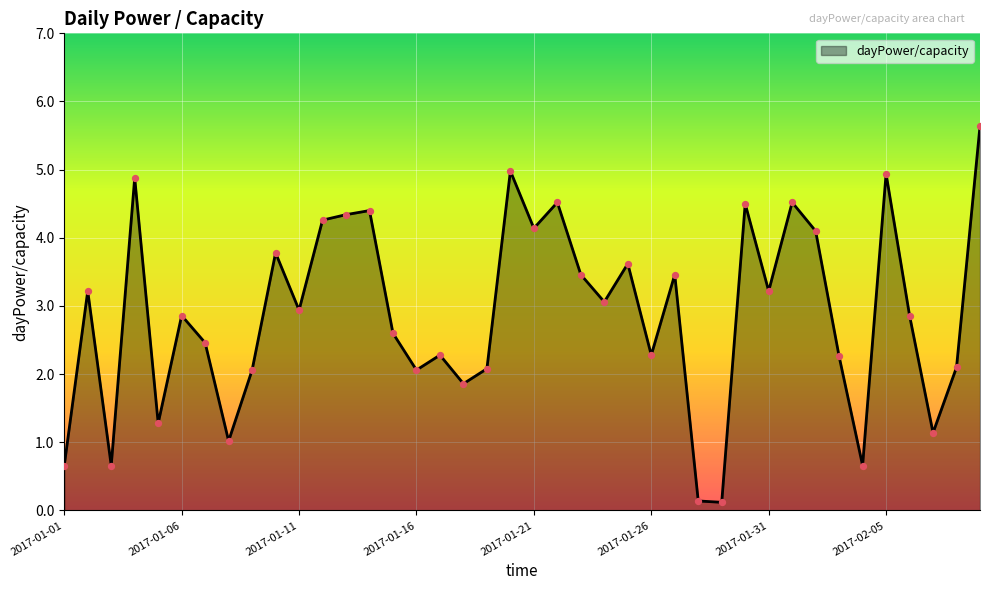

What is the greatest value displayed?

5.6